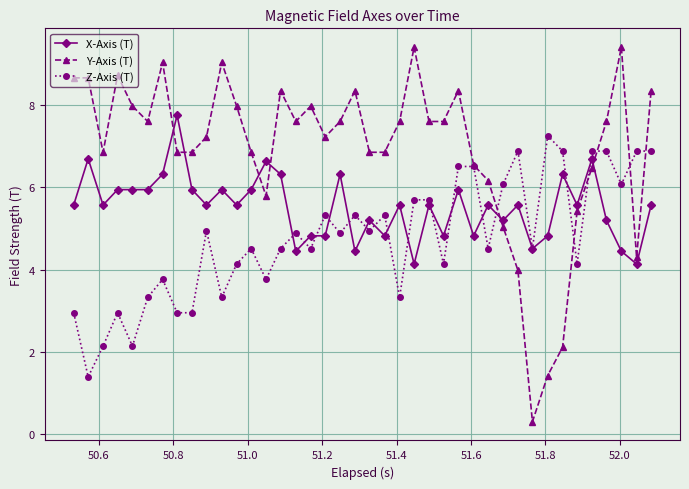

What is the maximum value for Y-Axis (T)?

9.4